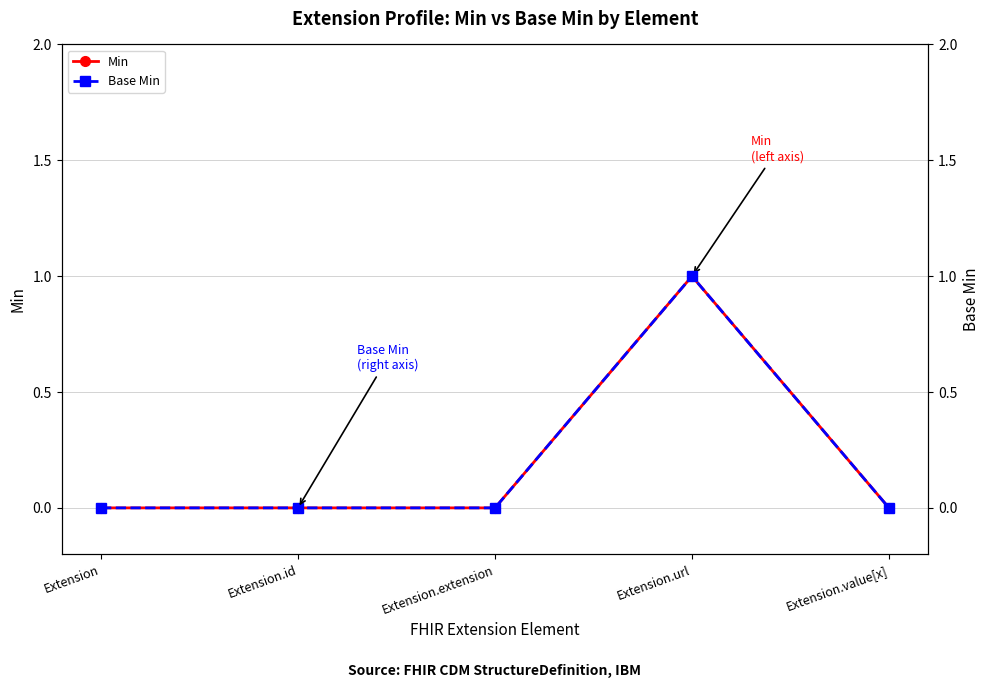

How many data points does each series have?

5